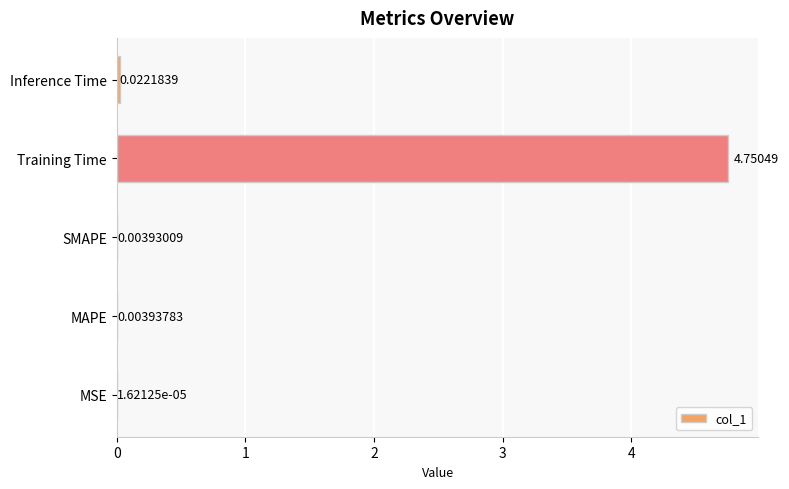

Where is the data nearest to the value 2?

Inference Time